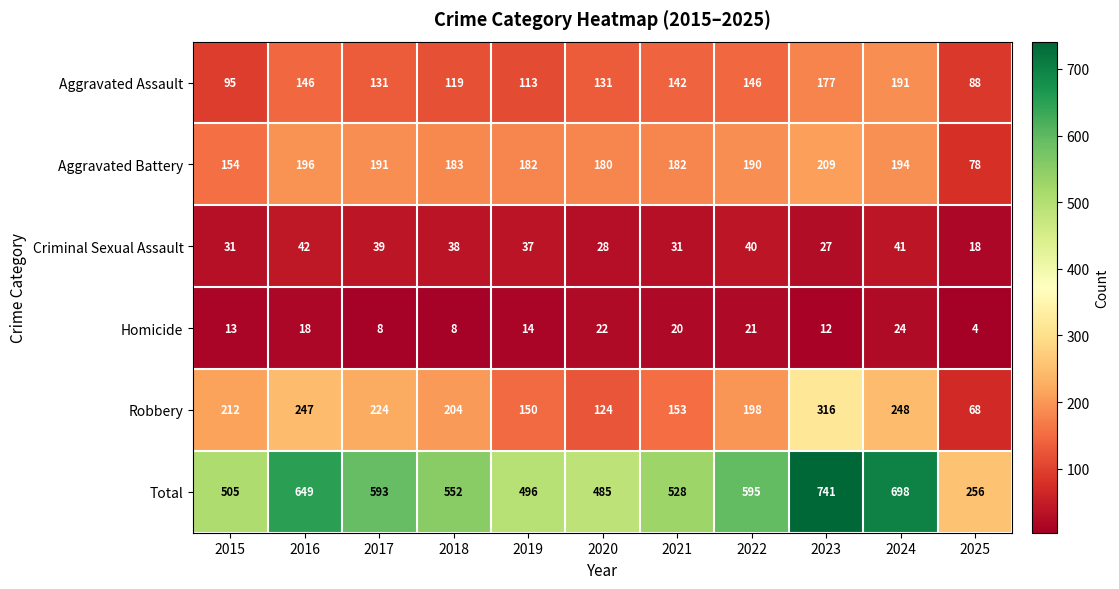

What is the sum of the Criminal Sexual Assault values at 2021 and 2017?

70